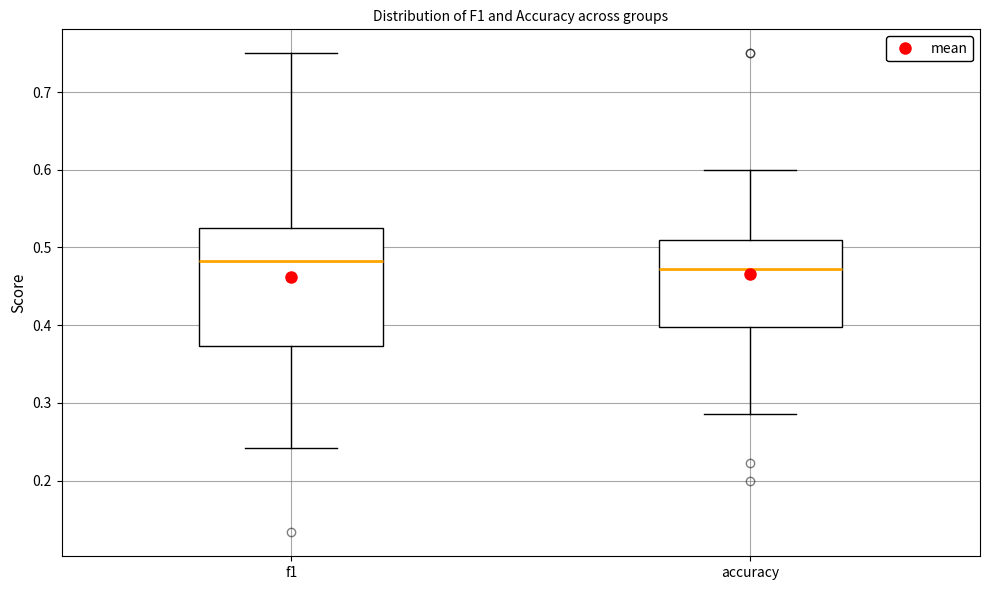

Reading left to right, transcribe this box plot: for each box, give where its median line is, the range the box spans, and where its two whiskers end, as read against the y-axis. The values are not printed on the chart, so give them approximately, as read against the axis.

f1: median 0.48, box 0.37 to 0.53, whiskers 0.24 to 0.75
accuracy: median 0.47, box 0.40 to 0.51, whiskers 0.29 to 0.60